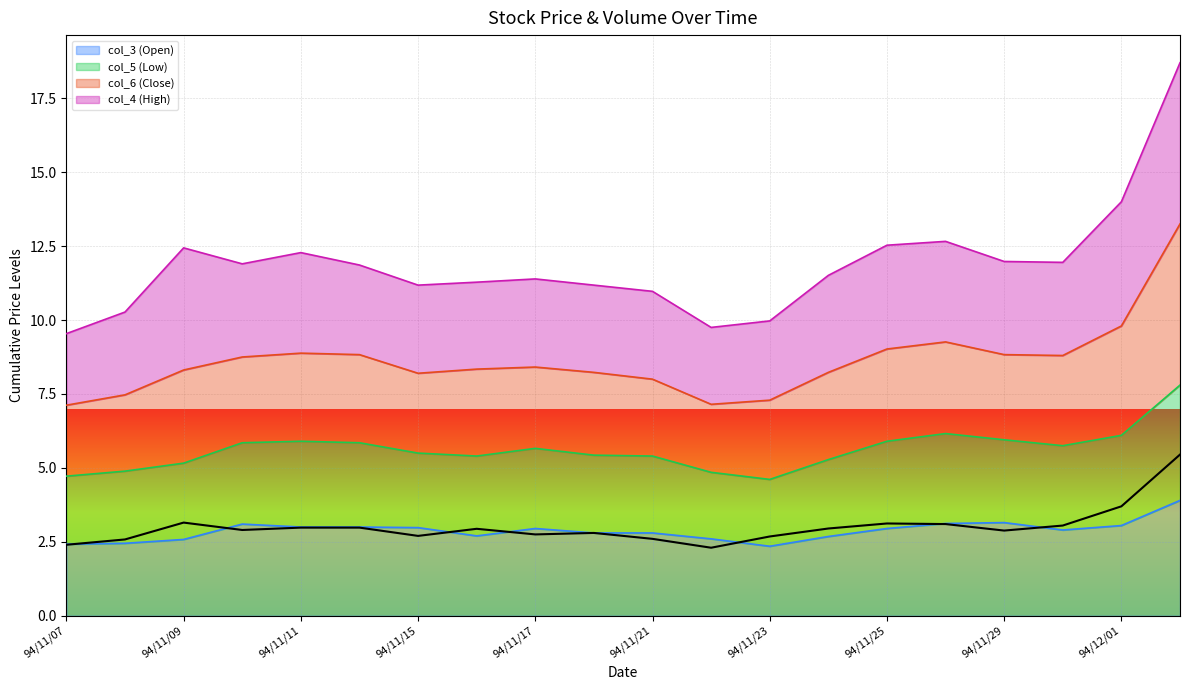

True or false: col_3 (Open) has a value of 2.4 at 94/11/23.

True